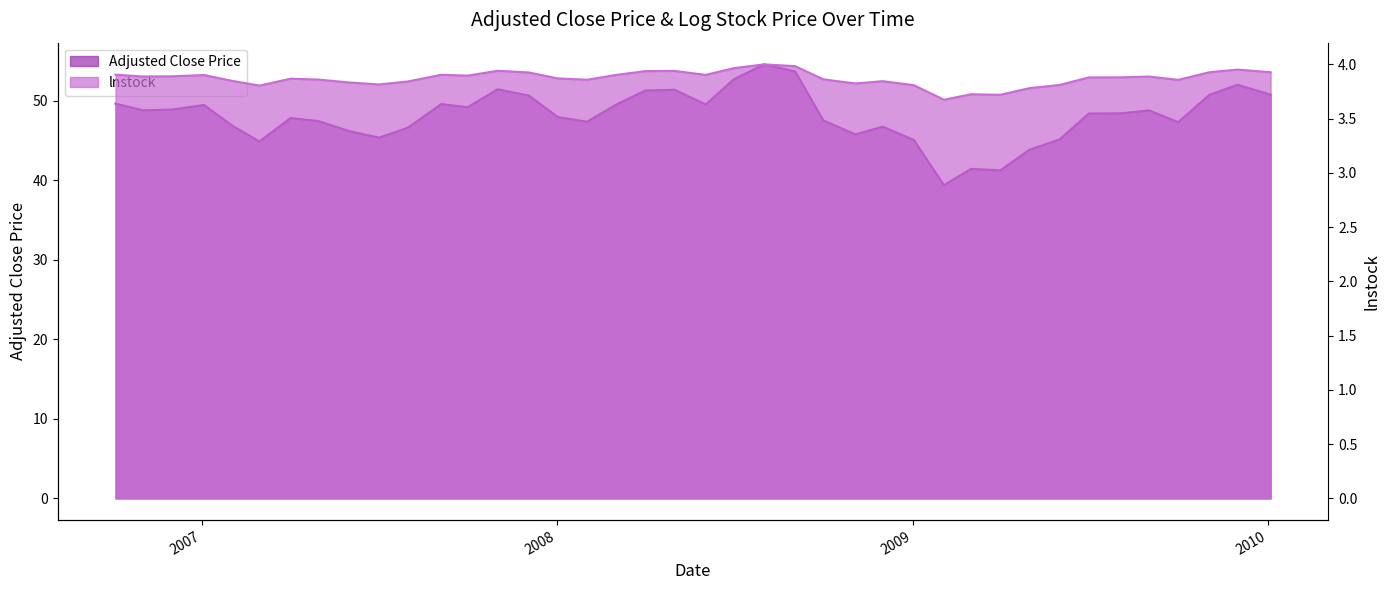

How many data points does each series have?

40